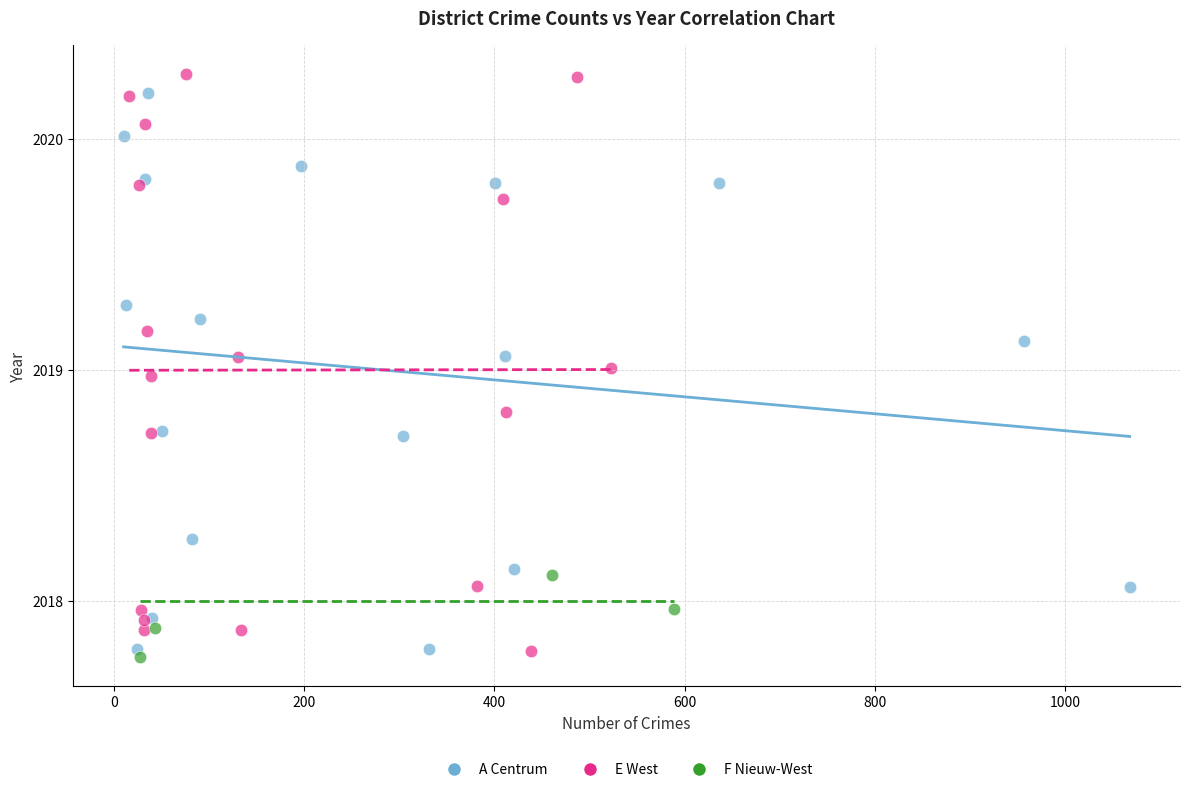

Which series has the largest Y range (max minus min)?

E West